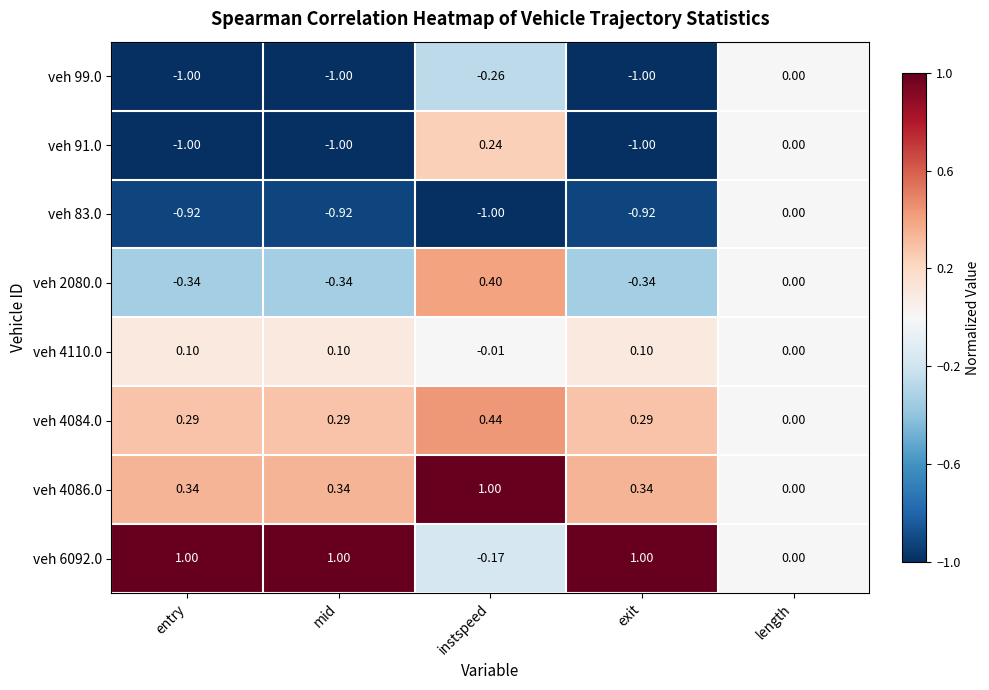

Where does the veh 4110.0 series first go above 0?

entry